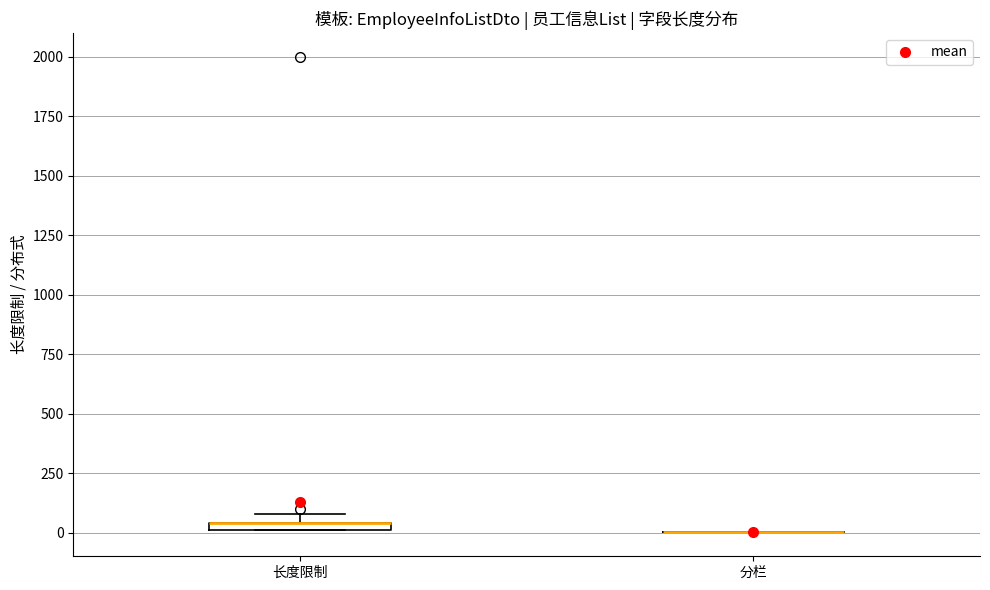

Where is the lower edge of the box for 长度限制 on the y-axis? The values are not printed on the chart, so give them approximately, as read against the axis.

0